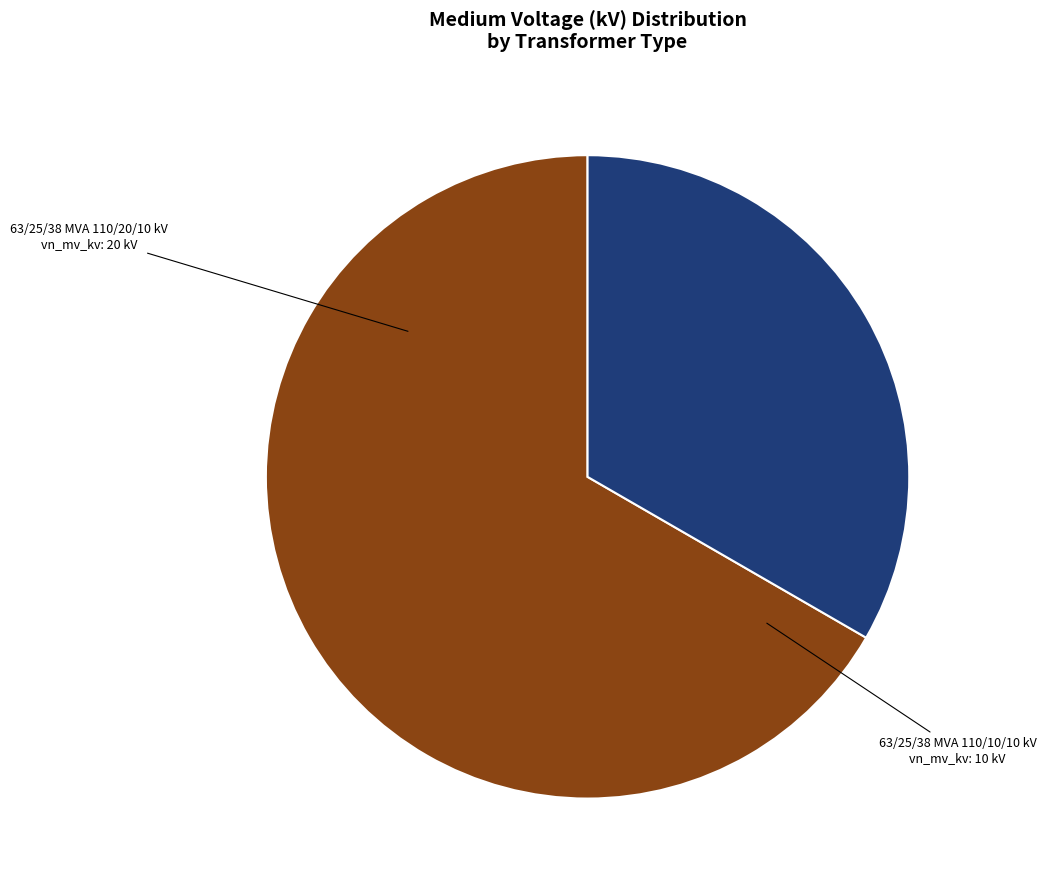

Is there a majority slice in this chart?

Yes